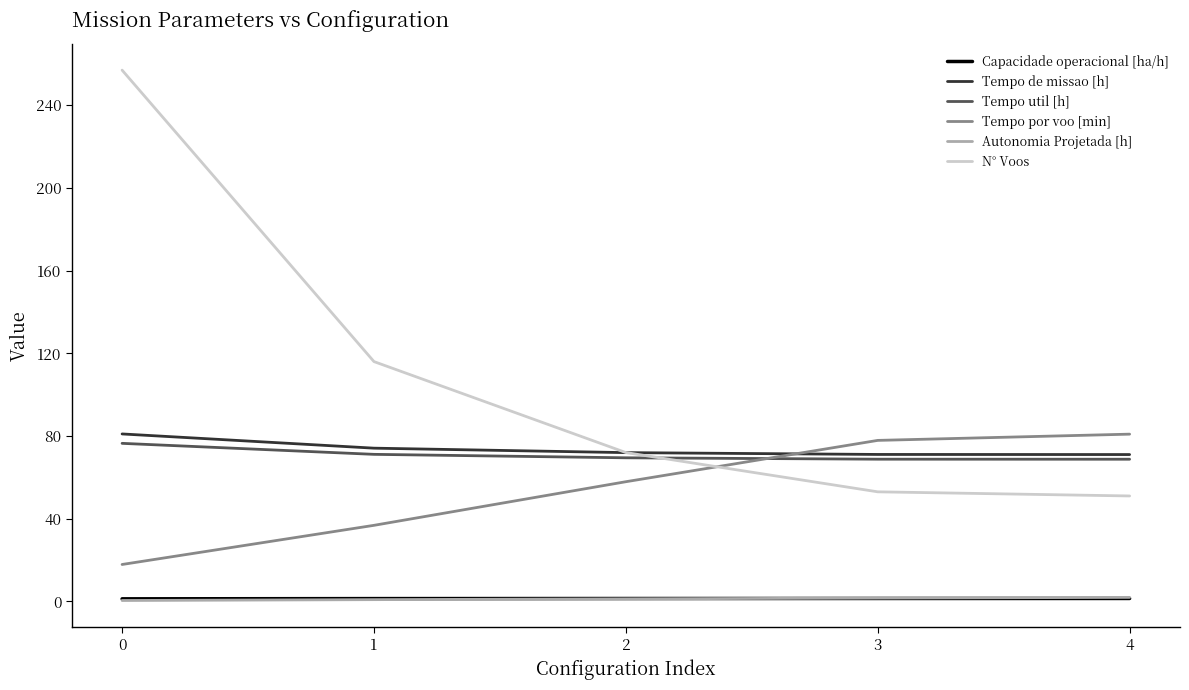

True or false: Tempo util [h] and Tempo de missao [h] intersect in this chart.

False